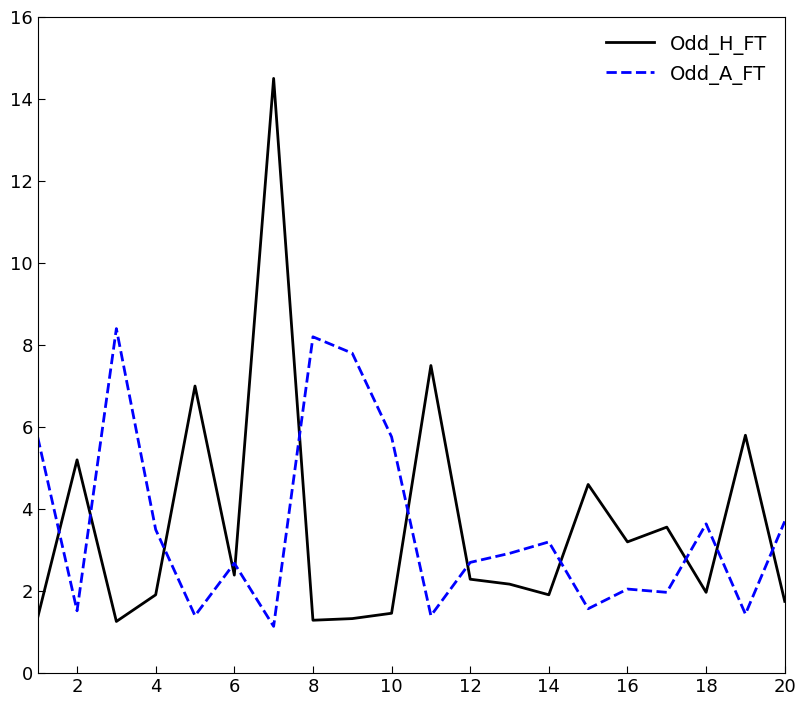

Rank the series by their maximum value, from lowest to highest.

Odd_A_FT, Odd_H_FT